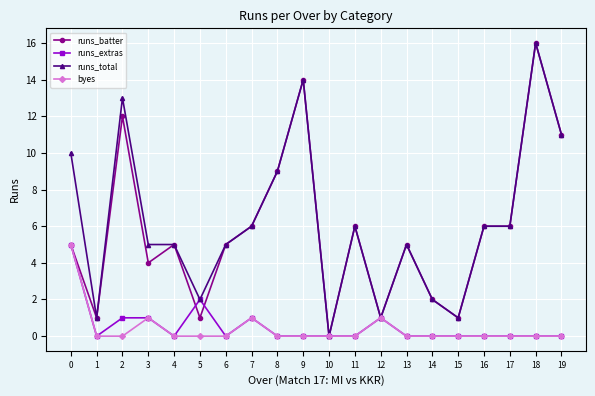

Read the runs_total value at 16, to the nearest 5.

5